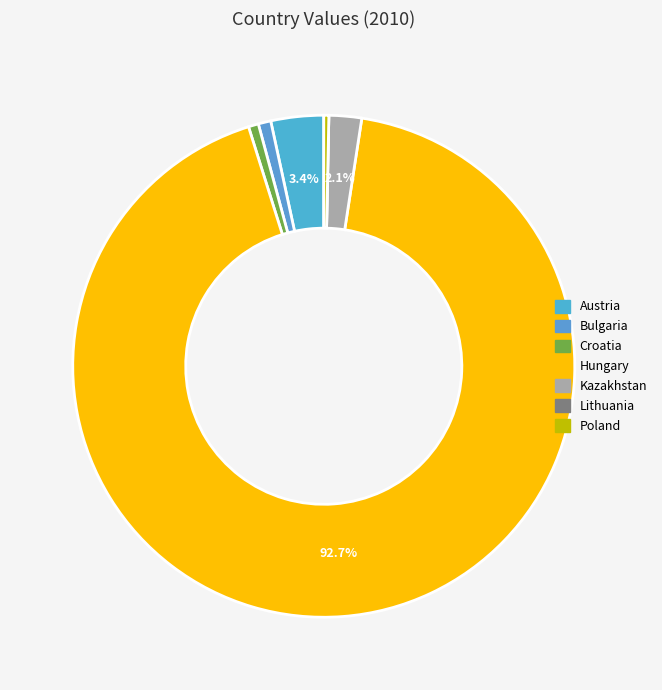

True or false: Austria accounts for 1% of the total.

False